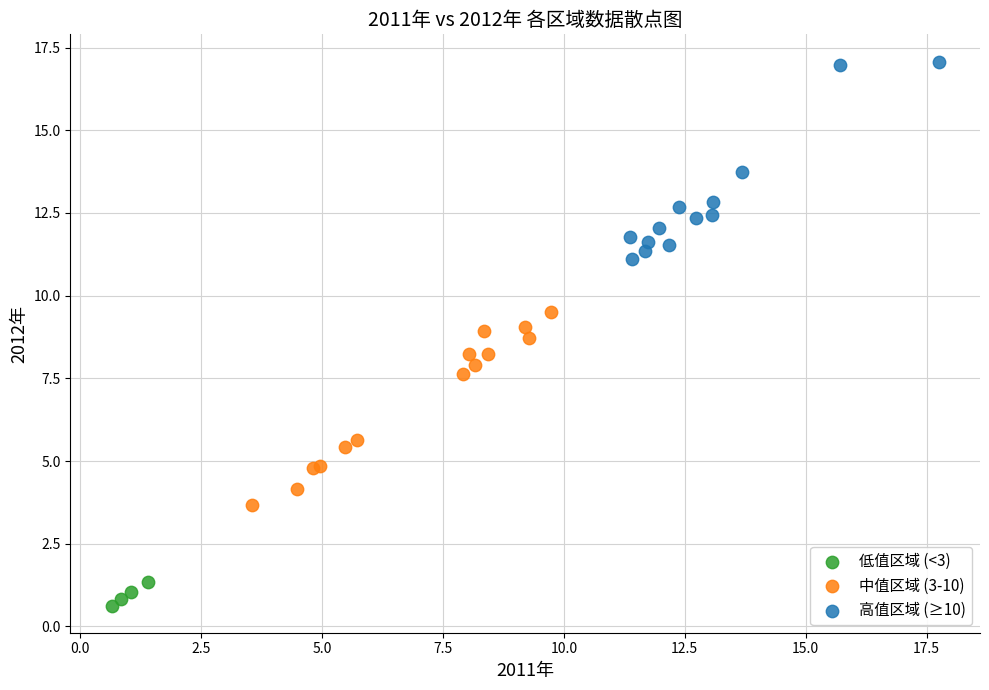

Which series reaches the minimum Y coordinate?

低值区域 (<3)